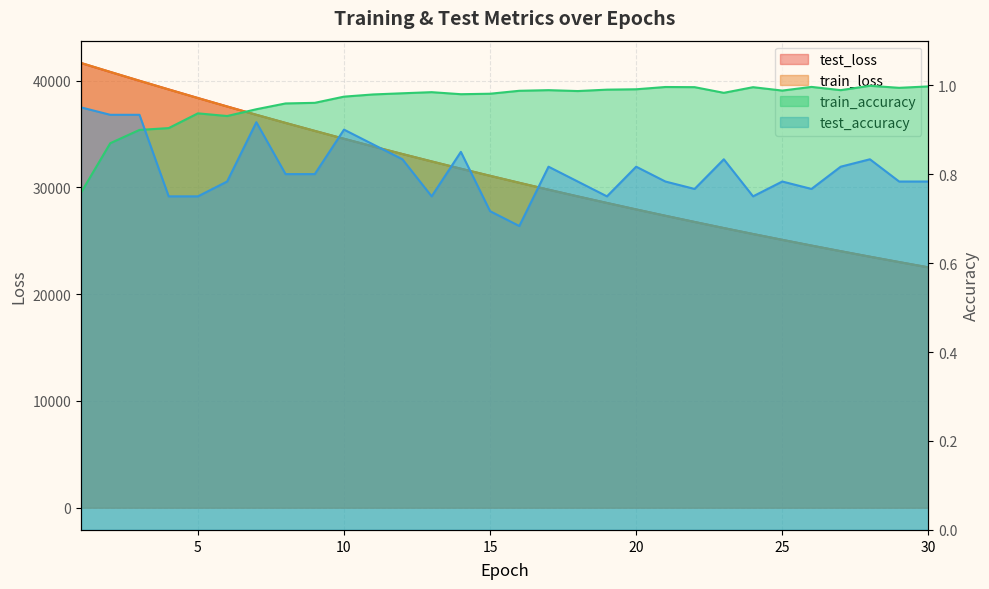

At how many categories does at least one series exceed 31818?

13